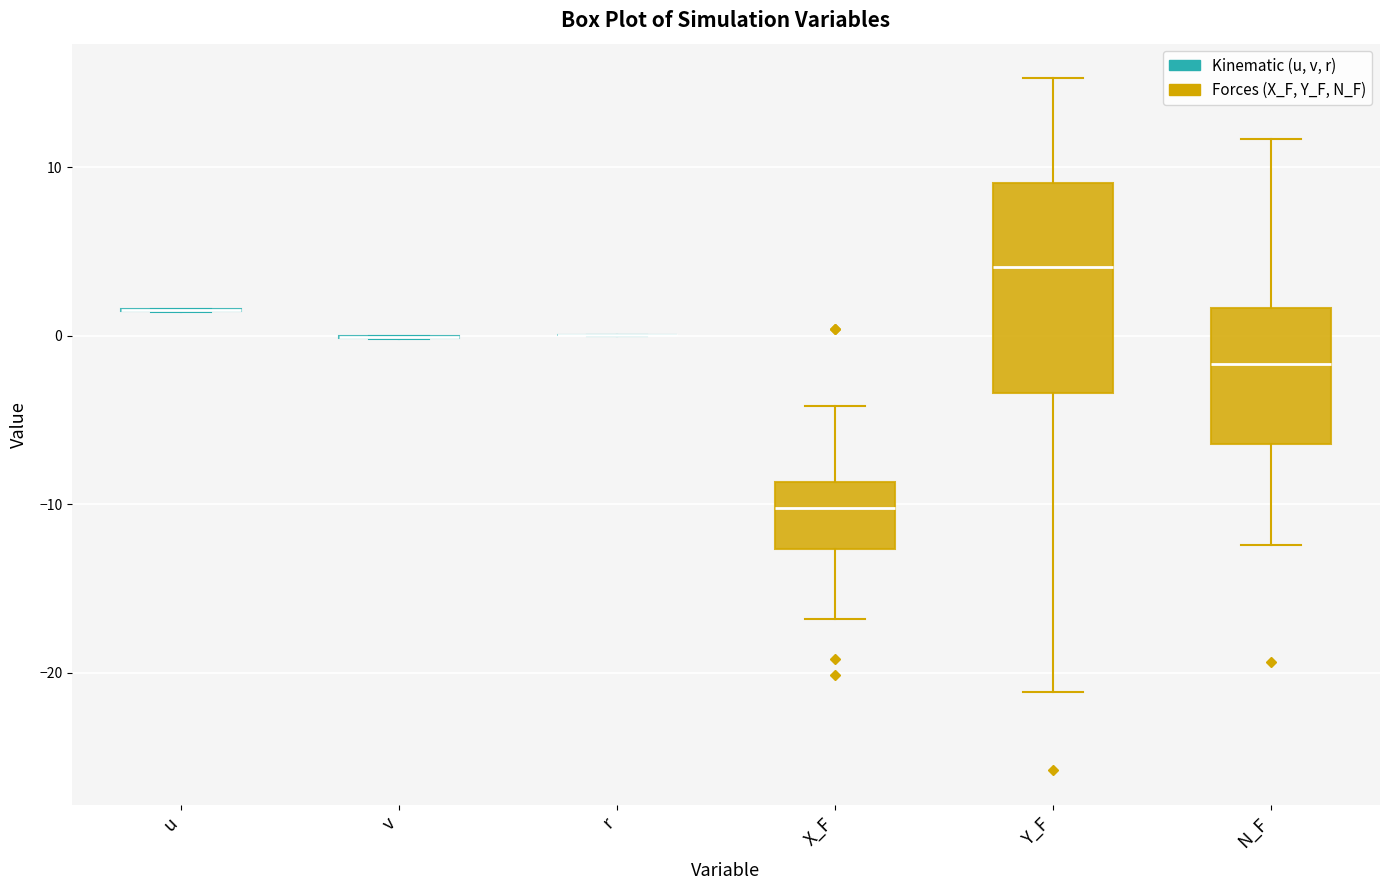

Reading left to right, transcribe this box plot: for each box, give where its median line is, the range the box spans, and where its two whiskers end, as read against the y-axis. The values are not printed on the chart, so give them approximately, as read against the axis.

u: box collapsed to a line at 2, whiskers 1 to 2
v: box collapsed to a line at 0, whiskers 0 to 0
r: box collapsed to a line at 0, whiskers 0 to 0
X_F: median -10, box -13 to -9, whiskers -17 to -4
Y_F: median 4, box -3 to 9, whiskers -21 to 15
N_F: median -2, box -6 to 2, whiskers -12 to 12